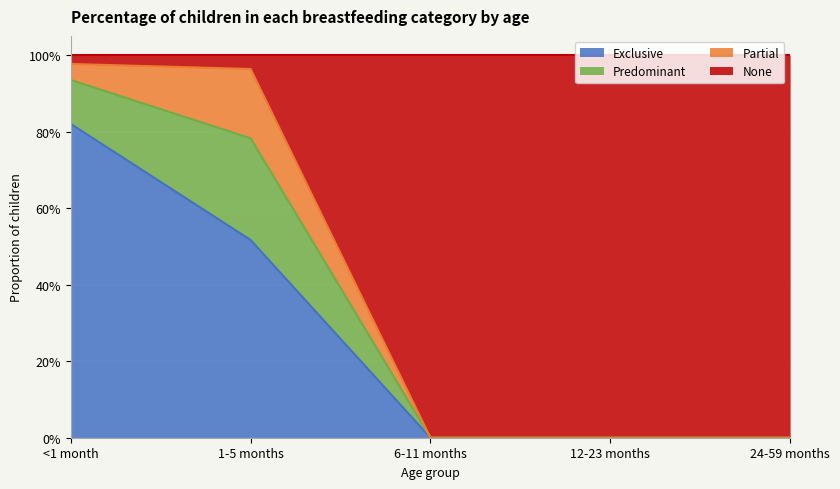

True or false: Exclusive has a value of -0.4 at 12-23 months.

False